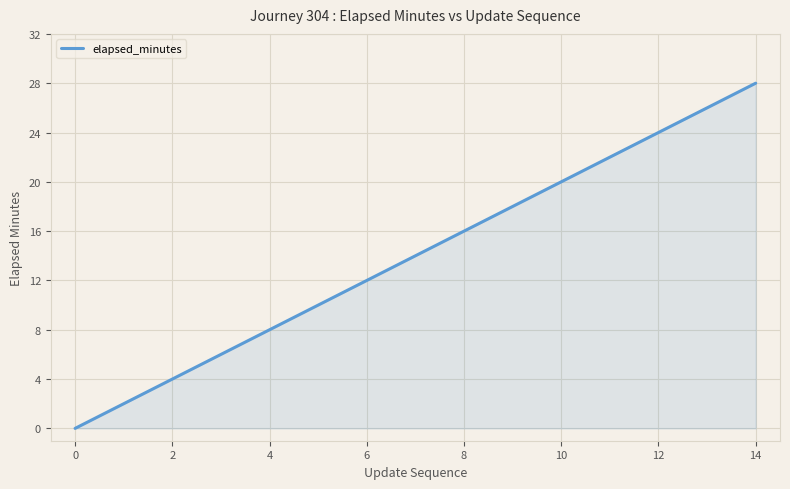

Count the number of data series in this chart.

1